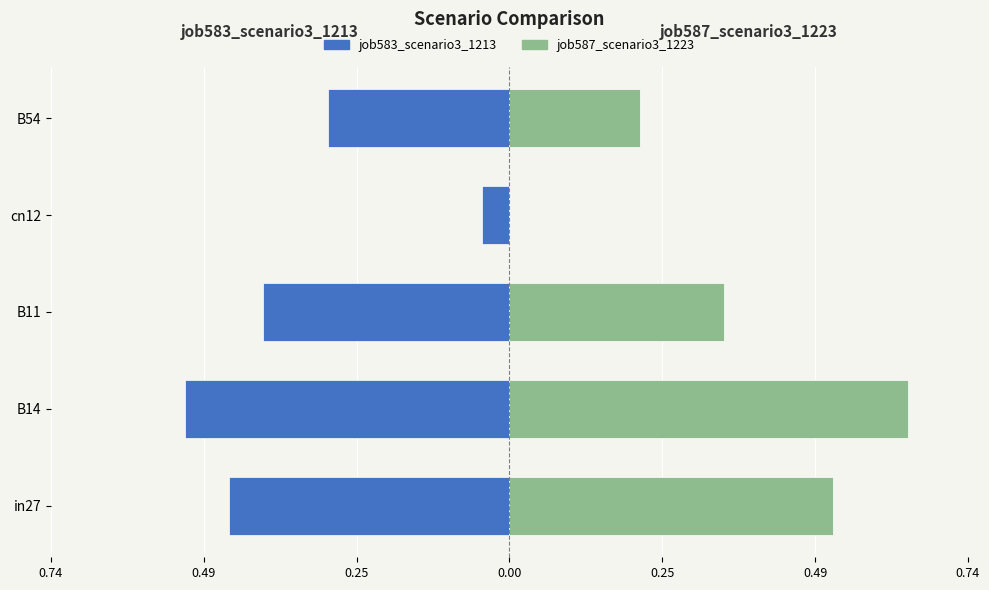

Rank the series at B54 from lowest to highest value.

job583_scenario3_1213, job587_scenario3_1223